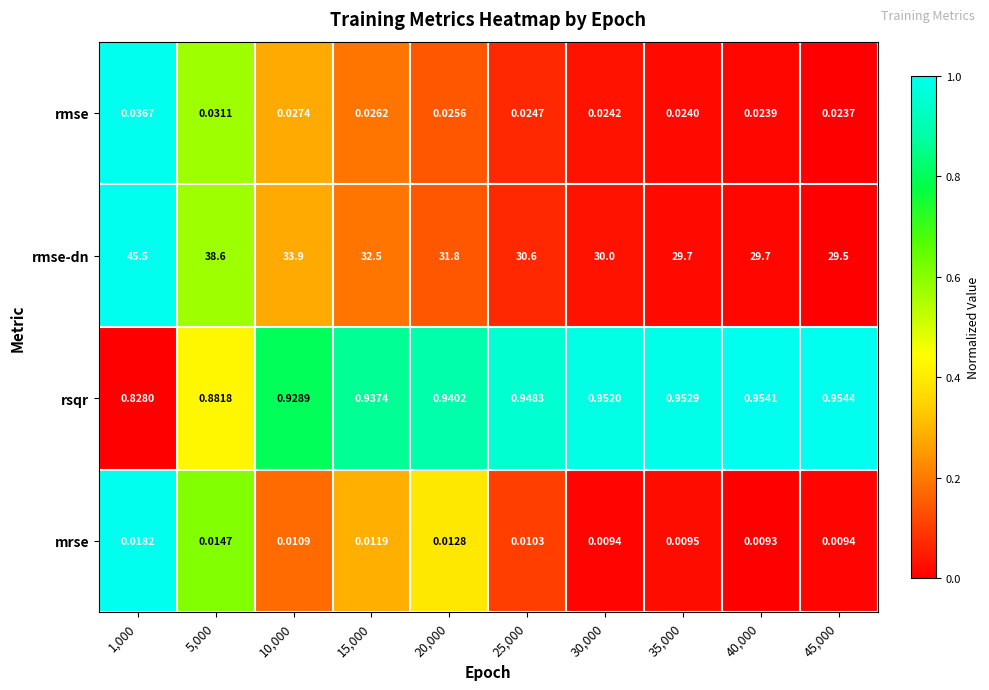

Which series has the widest spread of values?

rmse-dn